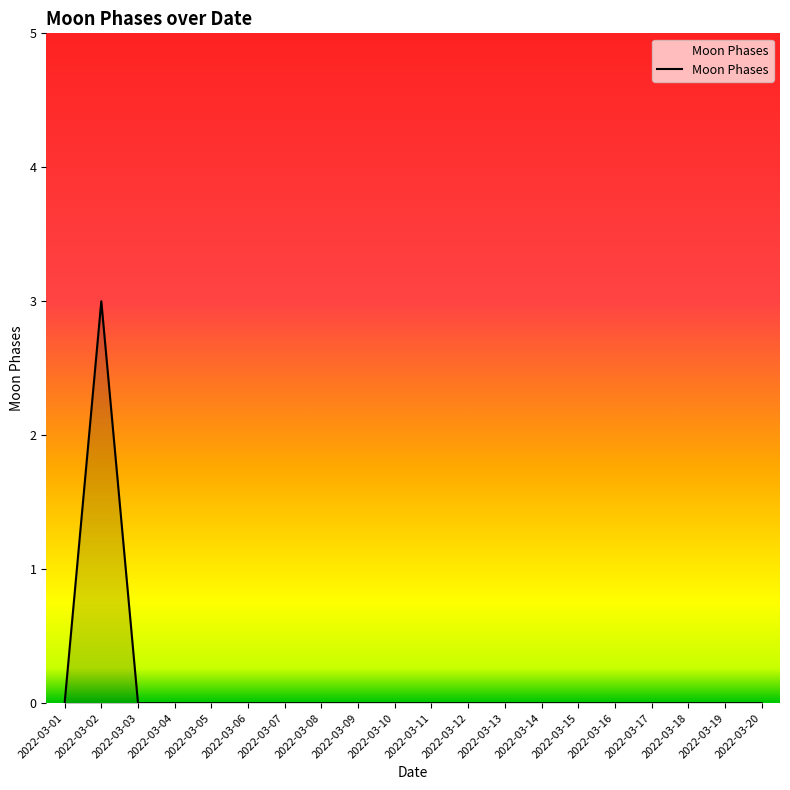

The chart shows a value of -1 at 2022-03-10. True or false?

False